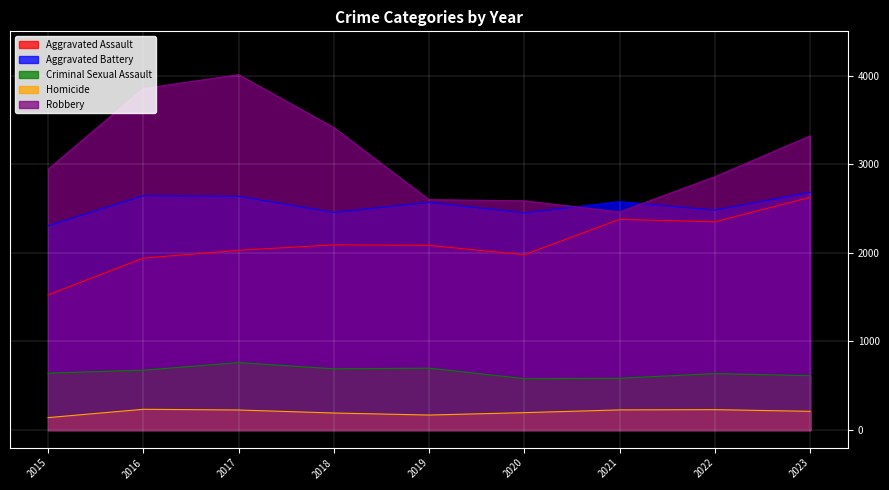

What are all the series names shown in the legend?

Aggravated Assault, Aggravated Battery, Criminal Sexual Assault, Homicide, Robbery